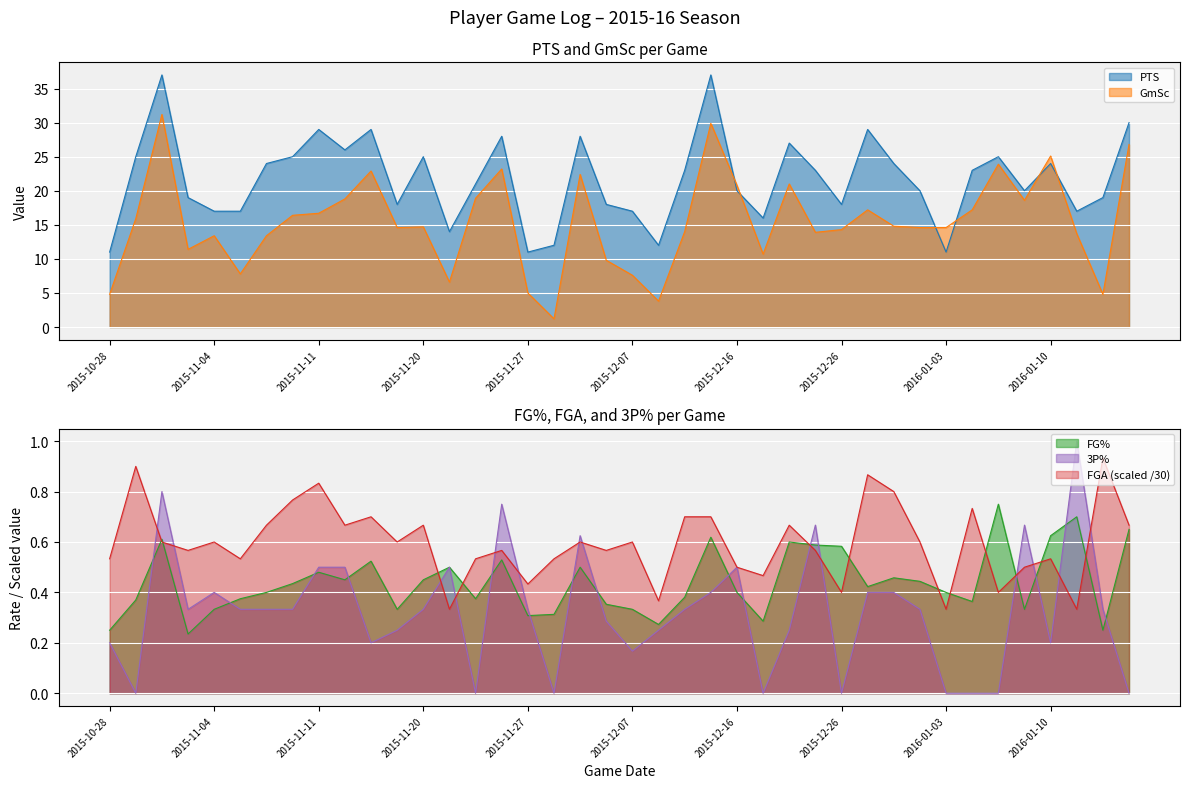

Rank the categories by FGA value from highest to lowest.

2016-01-18, 2015-10-29, 2015-12-27, 2015-11-11, 2015-12-29, 2015-11-10, 2016-01-05, 2015-11-15, 2015-12-10, 2015-12-12, 2015-11-08, 2015-11-13, 2015-11-20, 2015-12-19, 2016-01-20, 2015-10-31, 2015-11-04, 2015-11-17, 2015-12-04, 2015-12-07, 2016-01-01, 2015-11-02, 2015-11-25, 2015-12-05, 2015-12-21, 2015-10-28, 2015-11-06, 2015-11-23, 2015-12-02, 2016-01-10, 2015-12-16, 2016-01-08, 2015-12-18, 2015-11-27, 2015-12-26, 2016-01-06, 2015-12-09, 2015-11-21, 2016-01-03, 2016-01-12